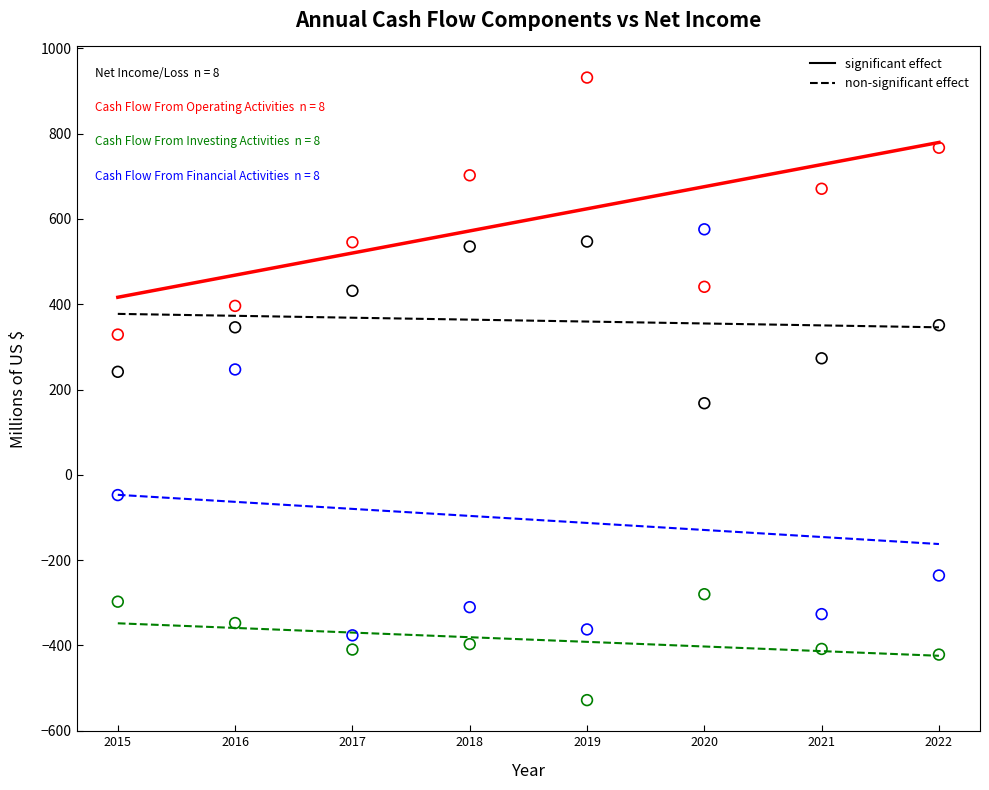

Across all data points, what is the range of Y values (max minus min)?

1459.7